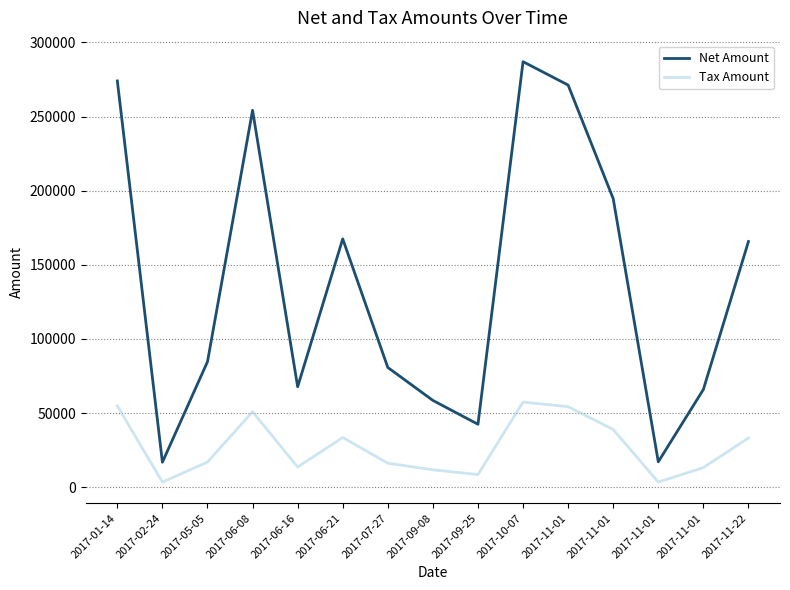

Which series has the widest spread of values?

Net Amount